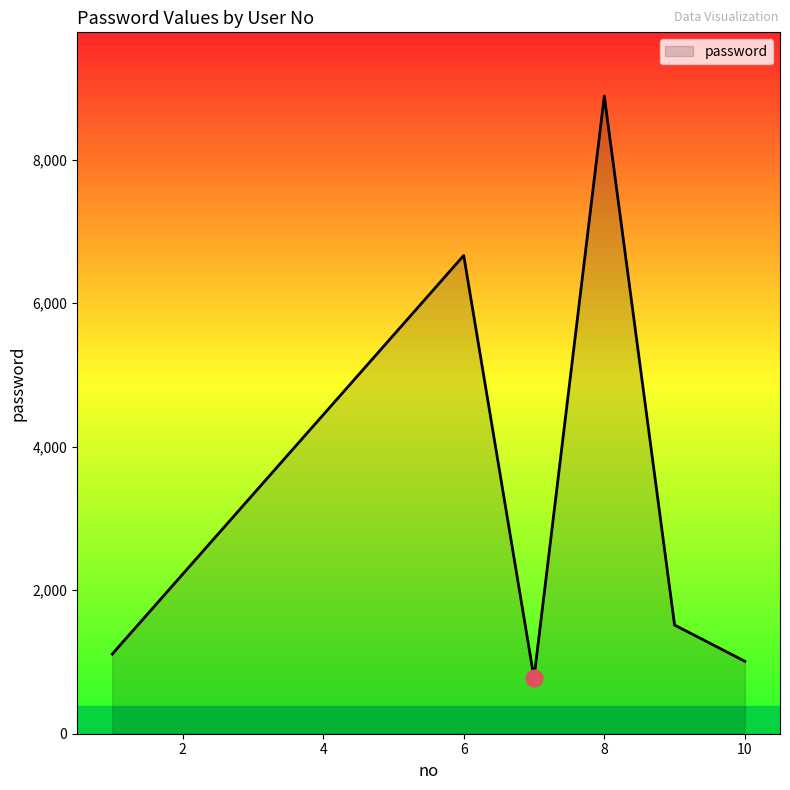

What is the minimum value shown in the chart?

777